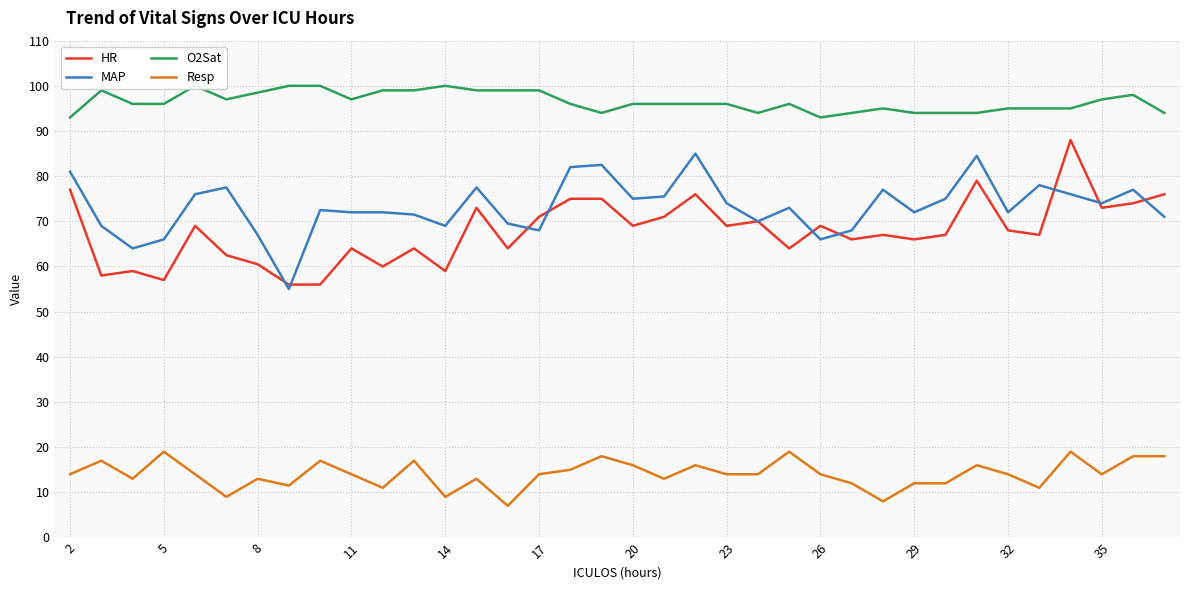

True or false: HR has a value of 69.0 at 20.

True